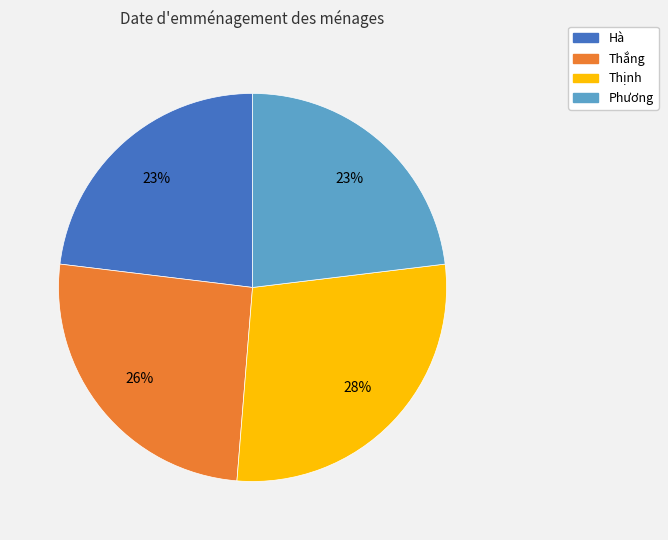

Between Thắng and Hà, which is larger?

Thắng